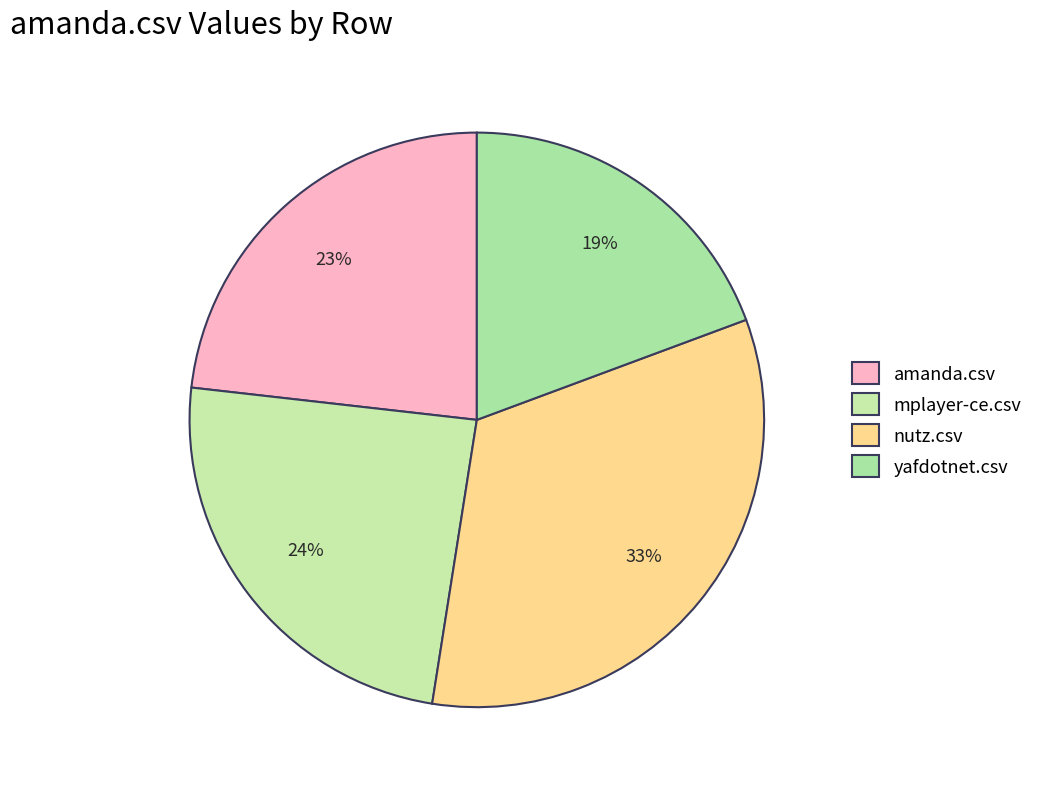

Count the number of slices in the pie.

4